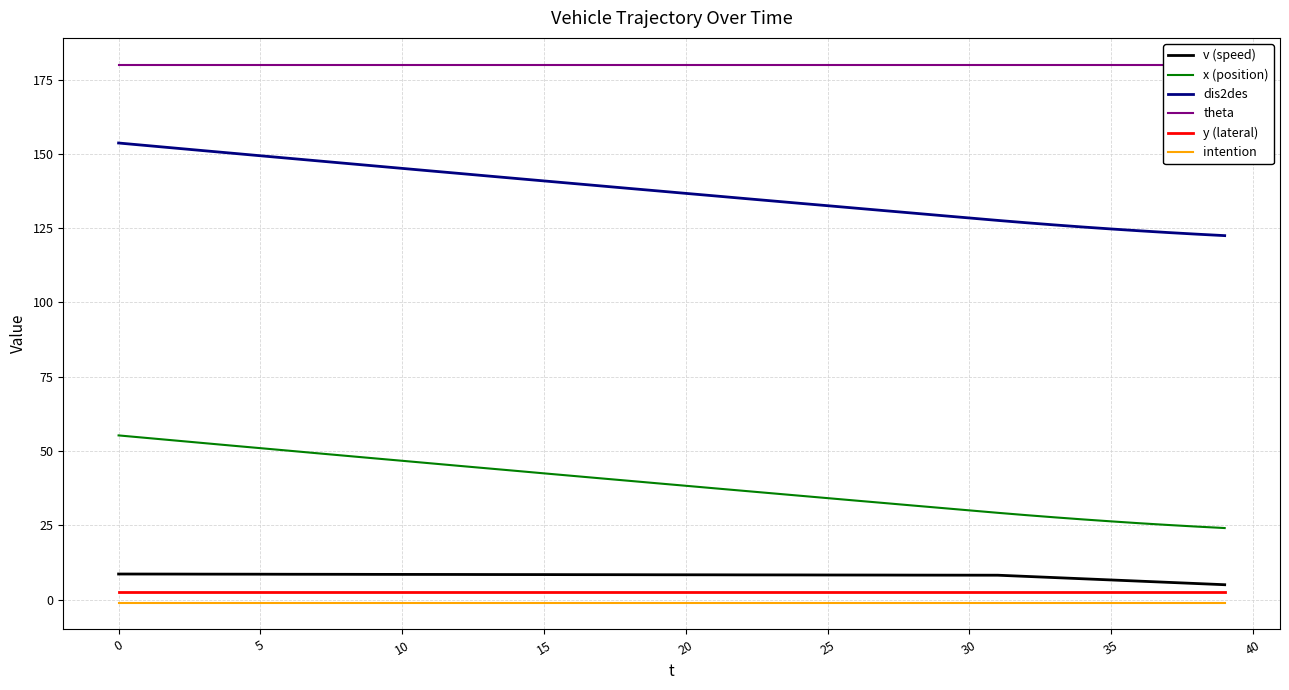

Is the value of intention at 15 greater than the value of dis2des at 30?

No